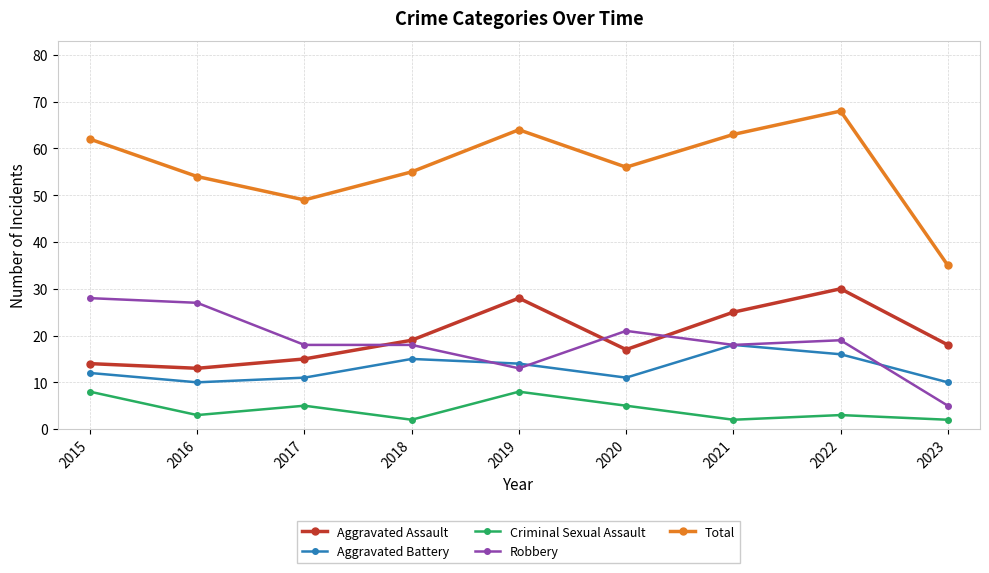

What is the lowest value of the Criminal Sexual Assault series?

2